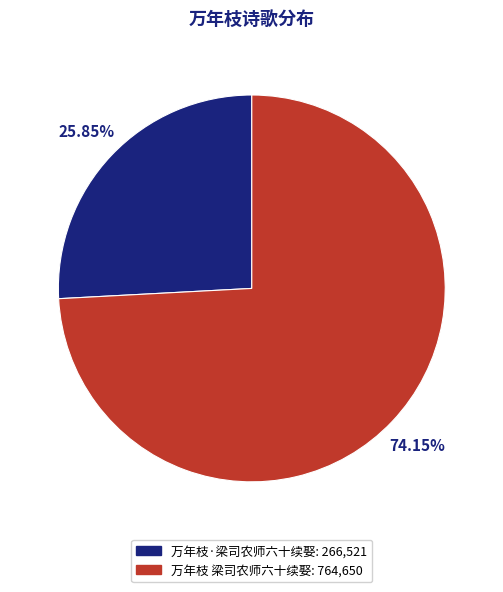

Is it true that 万年枝·梁司农师六十续娶 is 15% of the pie?

False